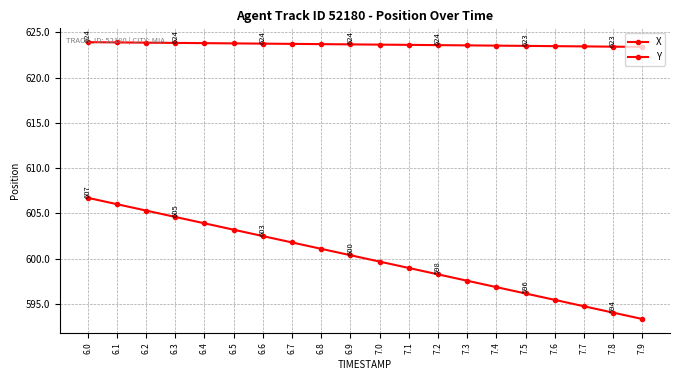

How many categories are shown in the chart?

20